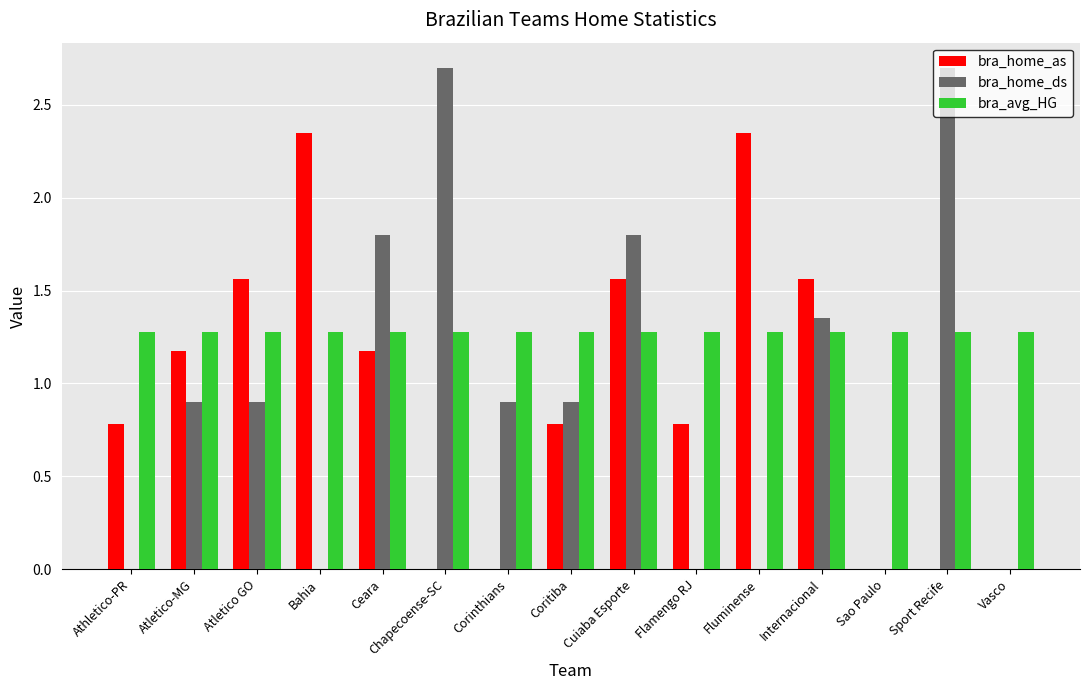

How many groups of bars are there?

15